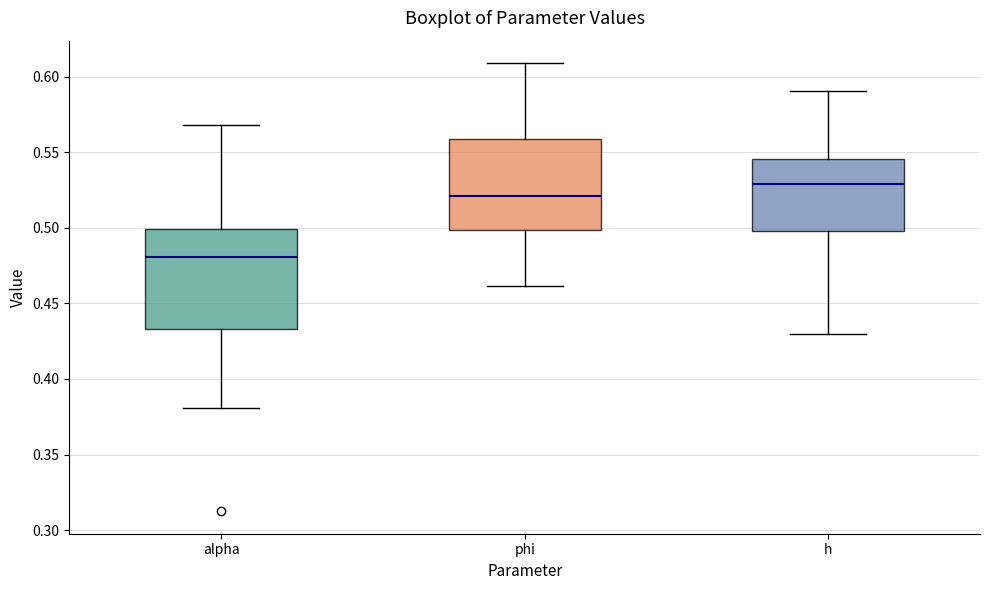

Reading left to right, read every box against the y-axis: the position of its median line, the range the box covers, and the ends of its whiskers. The values are not printed on the chart, so give them approximately, as read against the axis.

alpha: median 0.480, box 0.435 to 0.500, whiskers 0.380 to 0.570
phi: median 0.520, box 0.500 to 0.560, whiskers 0.460 to 0.610
h: median 0.530, box 0.500 to 0.545, whiskers 0.430 to 0.590